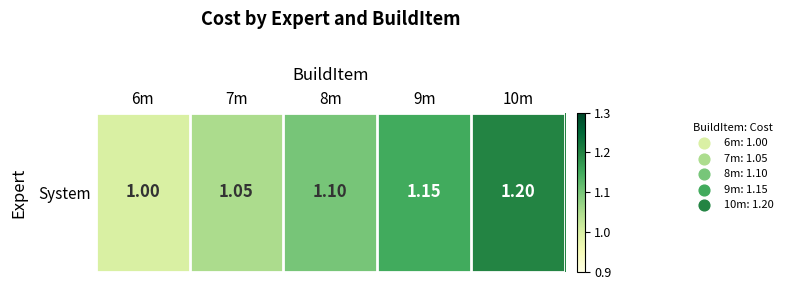

How many values are between 1 and 2?

5